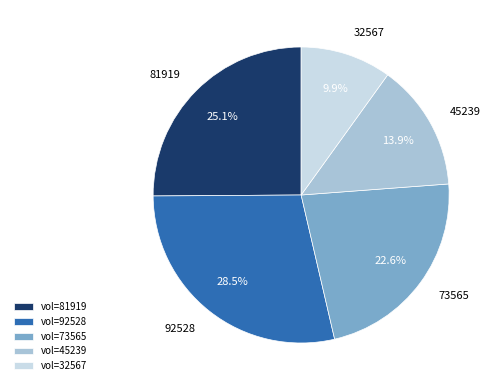

What portion of the pie excludes 32567?

90.1%